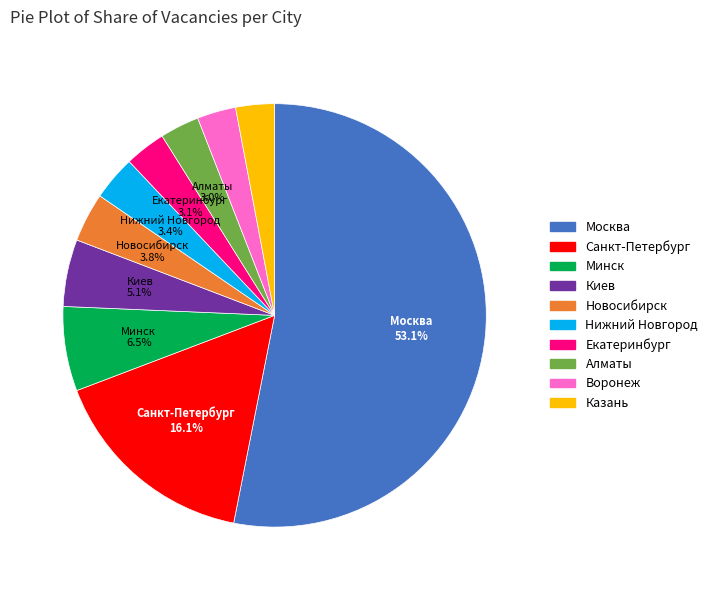

Which category accounts for the majority?

Москва